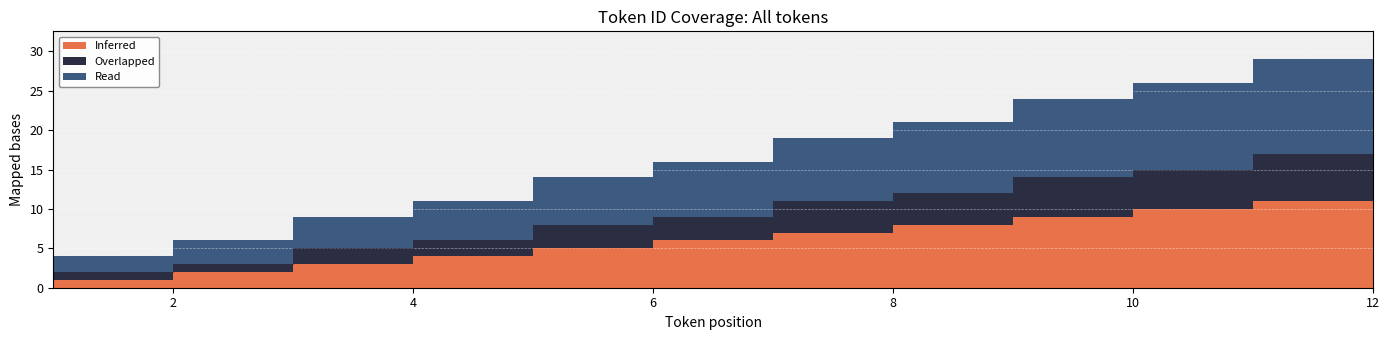

What are all the series names shown in the legend?

Inferred, Overlapped, Read